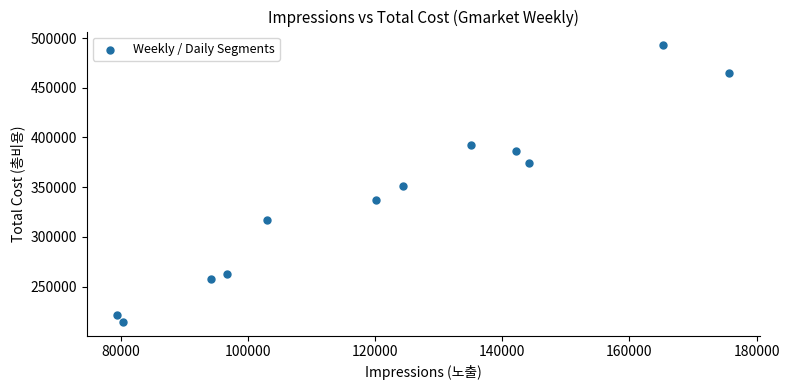

What is the average Y value?

339443